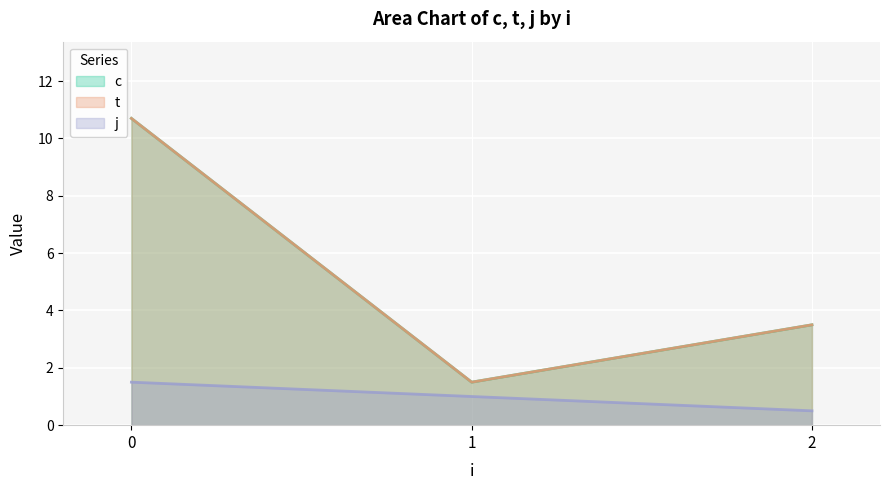

True or false: j and c intersect in this chart.

False